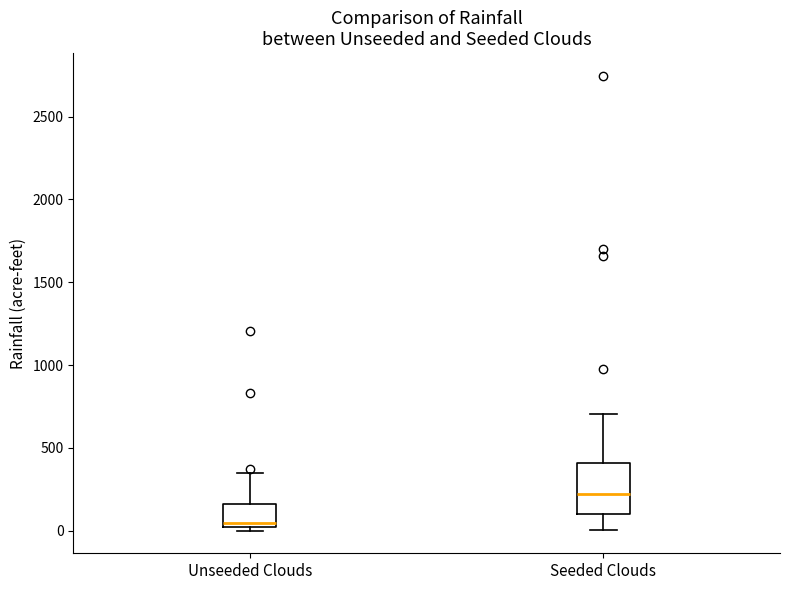

Reading left to right, read every box against the y-axis: the position of its median line, the range the box covers, and the ends of its whiskers. The values are not printed on the chart, so give them approximately, as read against the axis.

Unseeded Clouds: median 50, box 0 to 150, whiskers 0 (just below the box's lower edge) to 350
Seeded Clouds: median 200, box 100 to 400, whiskers 0 to 700